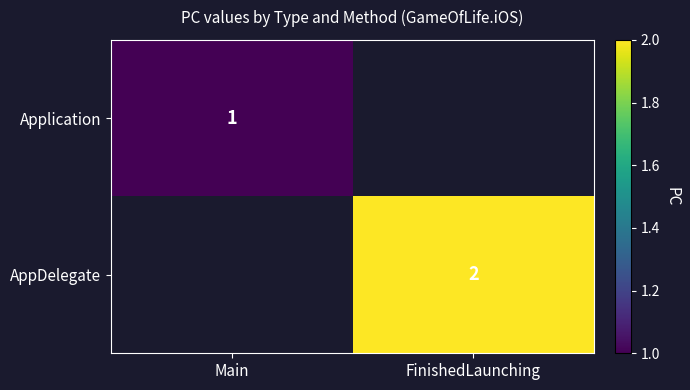

The AppDelegate series shows 3 at FinishedLaunching. True or false?

False